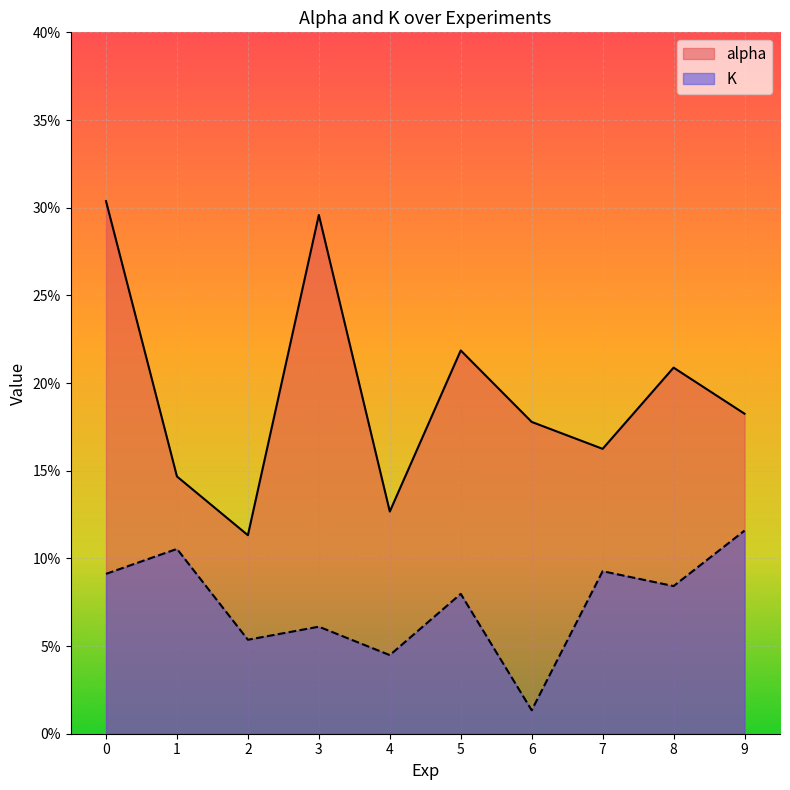

True or false: K has more than 0 interior local peaks.

True